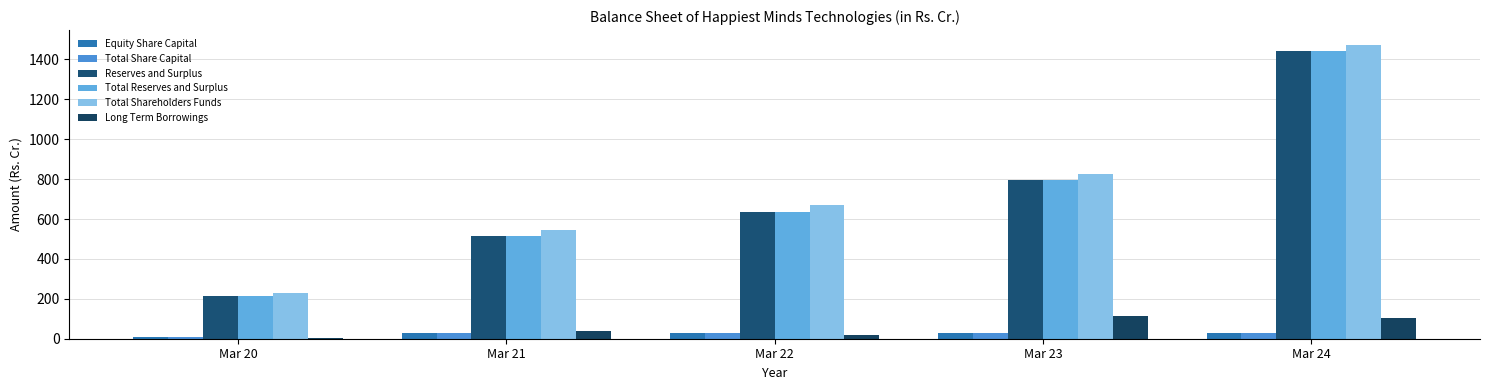

How many series are shown in this chart?

6